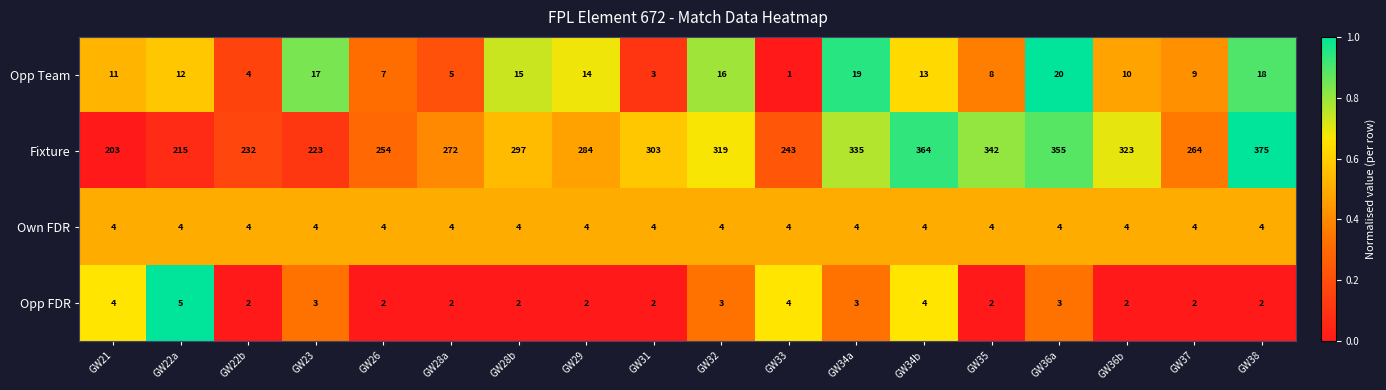

At GW29, list the series in order from largest to smallest.

Fixture, Opp Team, Own FDR, Opp FDR